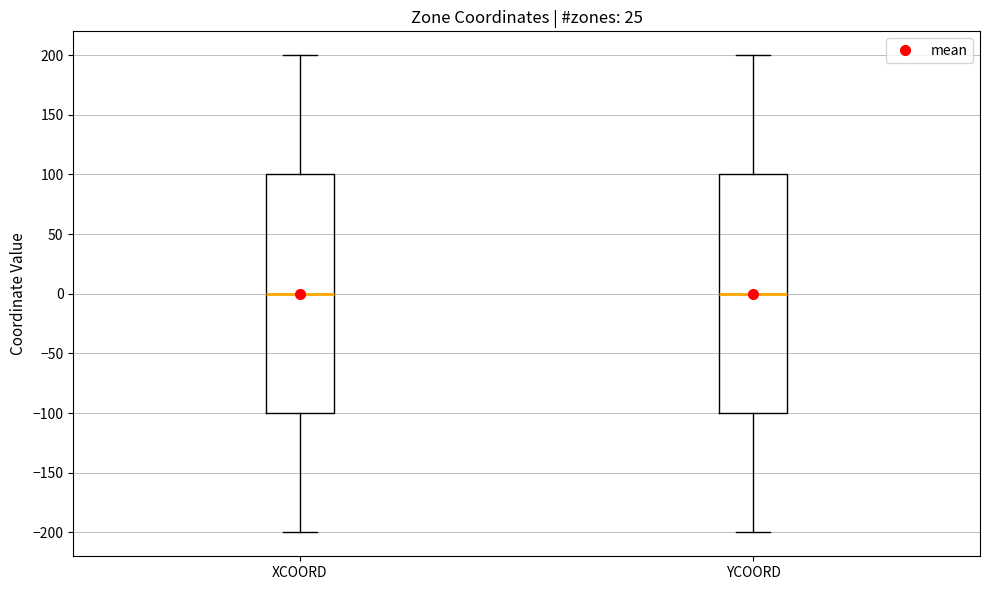

Where does the lower whisker of the box for XCOORD end on the y-axis? The values are not printed on the chart, so give them approximately, as read against the axis.

-200